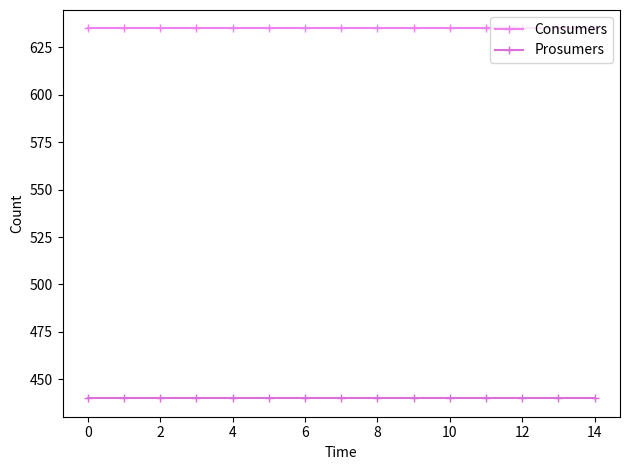

True or false: Prosumers and Consumers cross at least once.

False